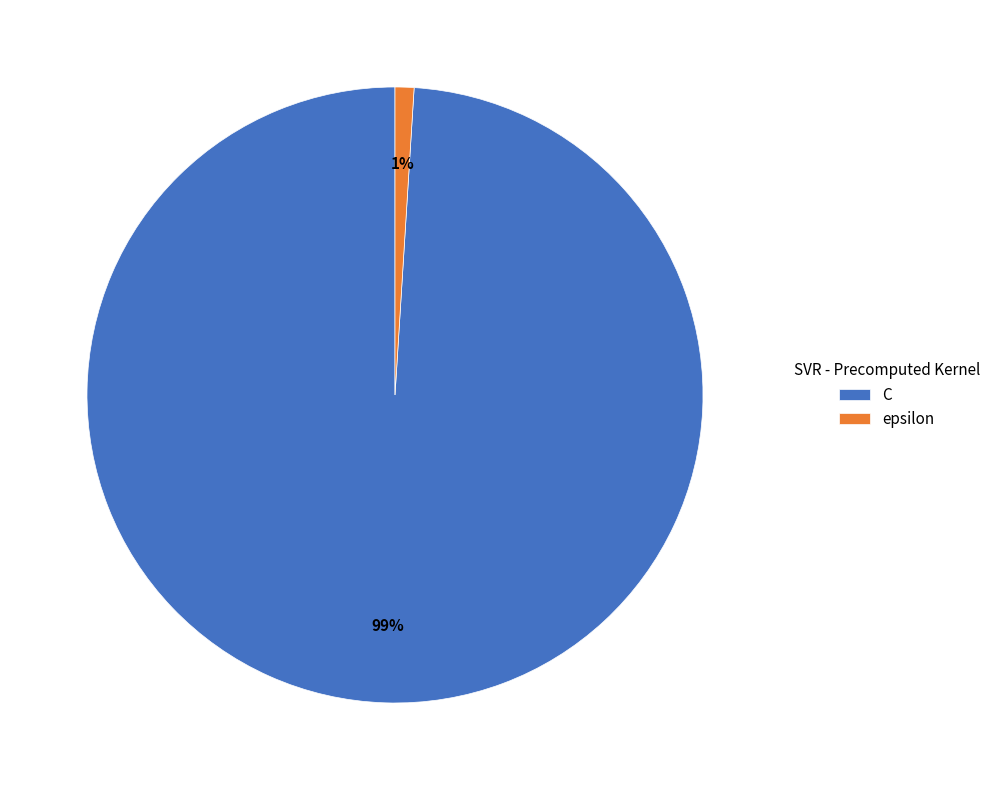

Combined, do C and epsilon account for over 50%?

Yes